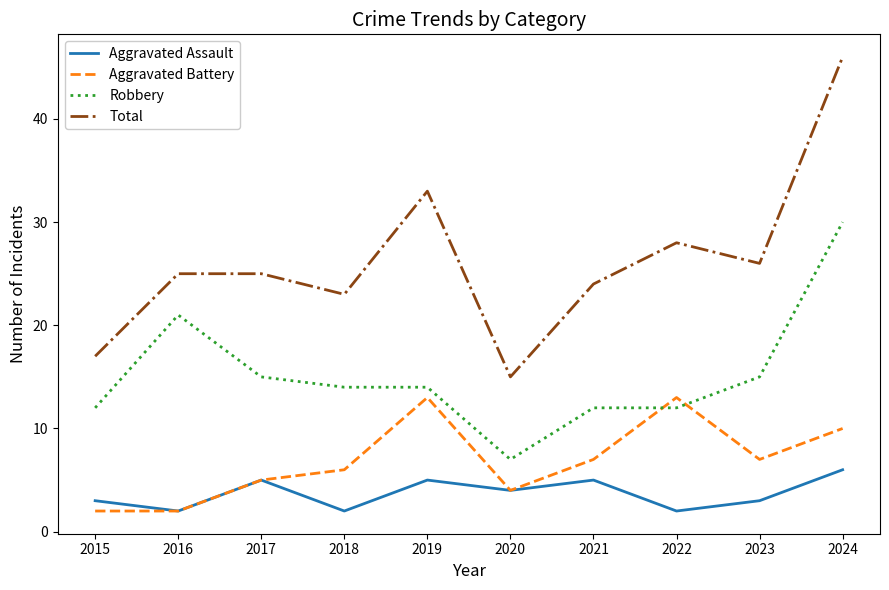

What is the greatest value displayed?

46